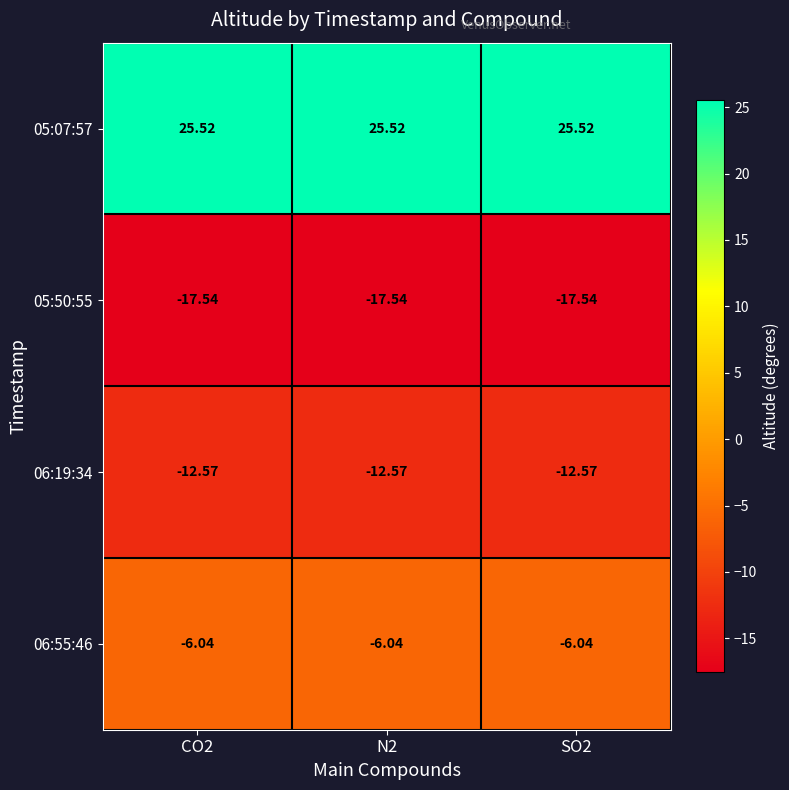

Is the value of 05:07:57 at SO2 greater than the value of 06:19:34 at SO2?

Yes